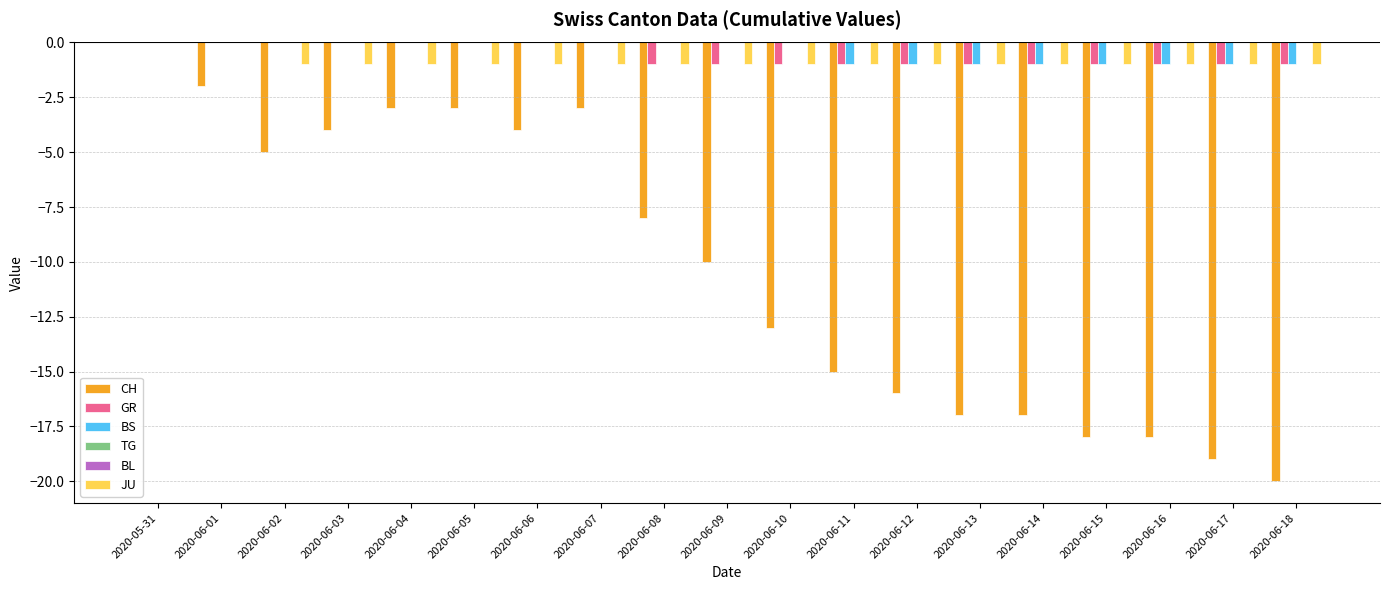

Reading left to right, list all the values displayed in this chart.

CH: 2020-05-31=0	2020-06-01=-2	2020-06-02=-5	2020-06-03=-4	2020-06-04=-3	2020-06-05=-3	2020-06-06=-4	2020-06-07=-3	2020-06-08=-8	2020-06-09=-10	2020-06-10=-13	2020-06-11=-15	2020-06-12=-16	2020-06-13=-17	2020-06-14=-17	2020-06-15=-18	2020-06-16=-18	2020-06-17=-19	2020-06-18=-20
GR: 2020-05-31=0	2020-06-01=0	2020-06-02=0	2020-06-03=0	2020-06-04=0	2020-06-05=0	2020-06-06=0	2020-06-07=0	2020-06-08=-1	2020-06-09=-1	2020-06-10=-1	2020-06-11=-1	2020-06-12=-1	2020-06-13=-1	2020-06-14=-1	2020-06-15=-1	2020-06-16=-1	2020-06-17=-1	2020-06-18=-1
BS: 2020-05-31=0	2020-06-01=0	2020-06-02=0	2020-06-03=0	2020-06-04=0	2020-06-05=0	2020-06-06=0	2020-06-07=0	2020-06-08=0	2020-06-09=0	2020-06-10=0	2020-06-11=-1	2020-06-12=-1	2020-06-13=-1	2020-06-14=-1	2020-06-15=-1	2020-06-16=-1	2020-06-17=-1	2020-06-18=-1
TG: 2020-05-31=0	2020-06-01=0	2020-06-02=0	2020-06-03=0	2020-06-04=0	2020-06-05=0	2020-06-06=0	2020-06-07=0	2020-06-08=0	2020-06-09=0	2020-06-10=0	2020-06-11=0	2020-06-12=0	2020-06-13=0	2020-06-14=0	2020-06-15=0	2020-06-16=0	2020-06-17=0	2020-06-18=0
BL: 2020-05-31=0	2020-06-01=0	2020-06-02=0	2020-06-03=0	2020-06-04=0	2020-06-05=0	2020-06-06=0	2020-06-07=0	2020-06-08=0	2020-06-09=0	2020-06-10=0	2020-06-11=0	2020-06-12=0	2020-06-13=0	2020-06-14=0	2020-06-15=0	2020-06-16=0	2020-06-17=0	2020-06-18=0
JU: 2020-05-31=0	2020-06-01=0	2020-06-02=-1	2020-06-03=-1	2020-06-04=-1	2020-06-05=-1	2020-06-06=-1	2020-06-07=-1	2020-06-08=-1	2020-06-09=-1	2020-06-10=-1	2020-06-11=-1	2020-06-12=-1	2020-06-13=-1	2020-06-14=-1	2020-06-15=-1	2020-06-16=-1	2020-06-17=-1	2020-06-18=-1